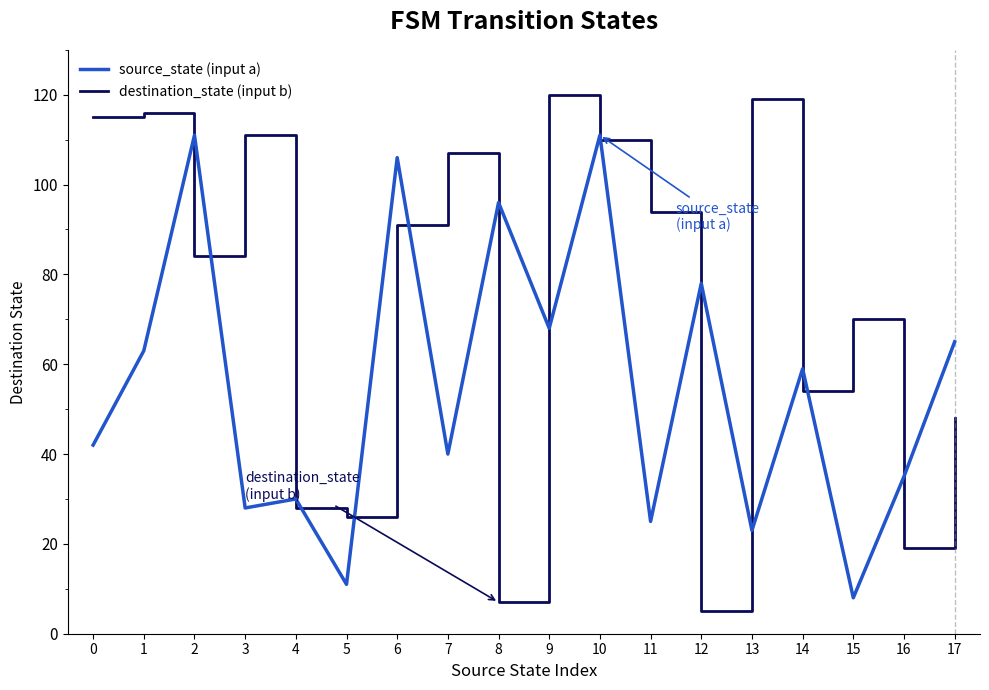

Rank the series by their maximum value, from lowest to highest.

source_state (input a), destination_state (input b)